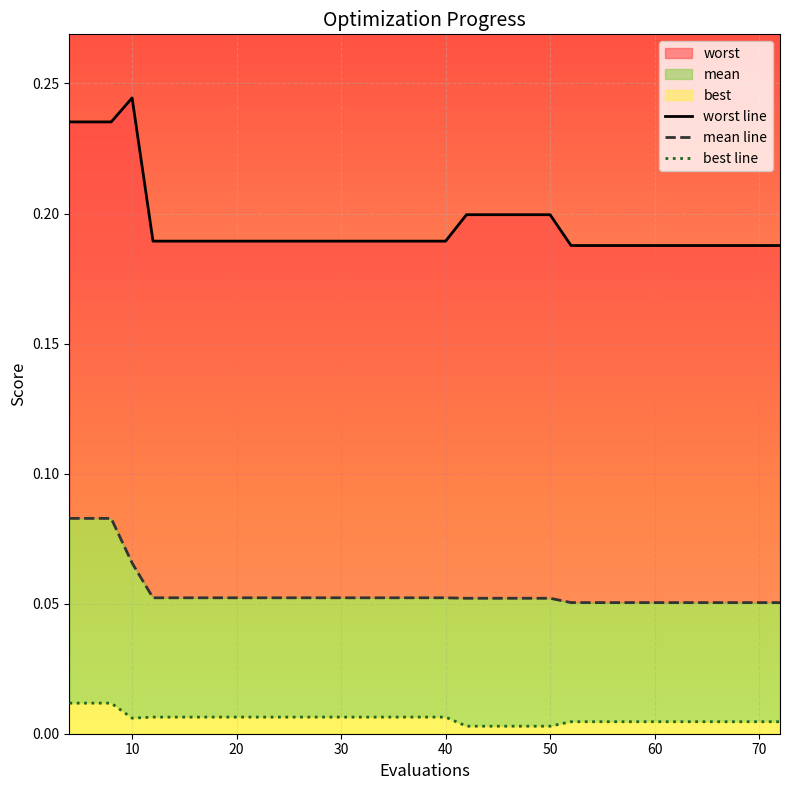

Rank the series by their maximum value, from highest to lowest.

worst line, mean line, best line